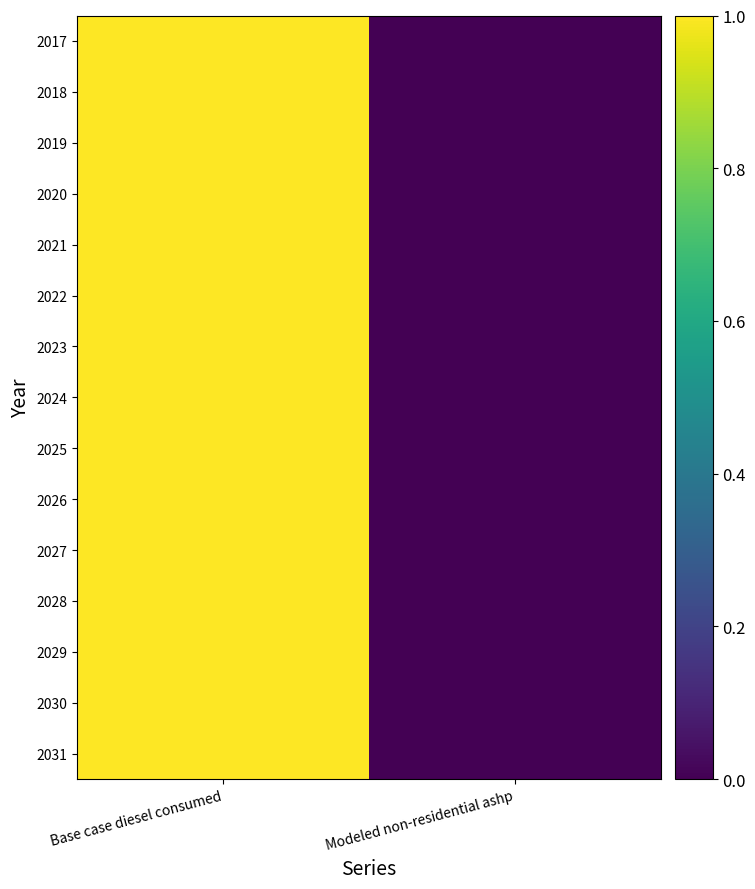

Between Base case diesel consumed and Modeled non-residential ashp, which is larger?

Base case diesel consumed